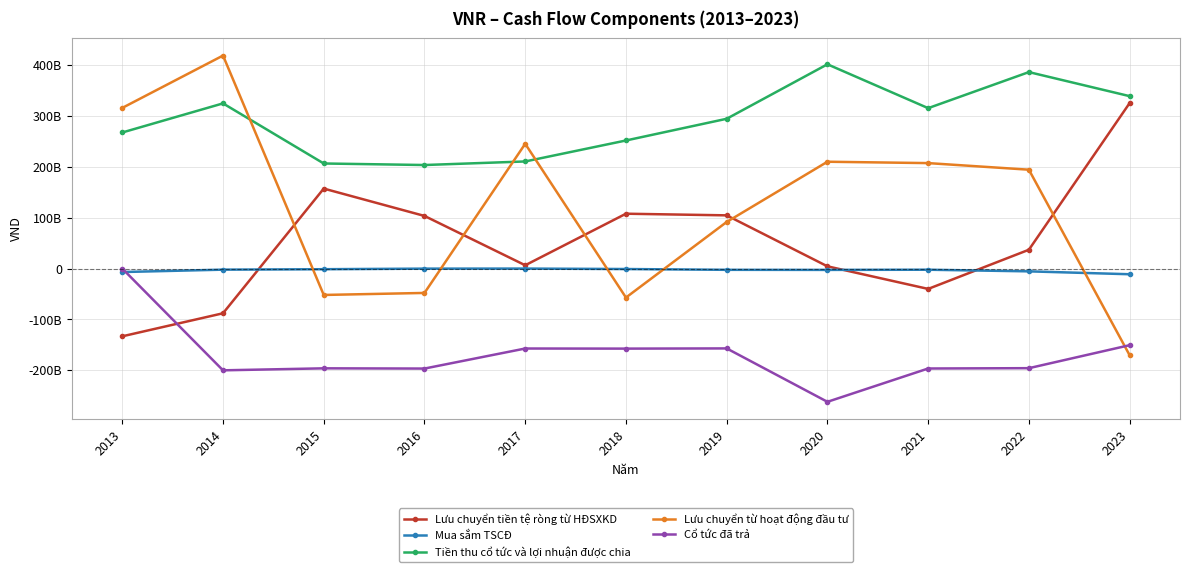

True or false: Tiền thu cổ tức và lợi nhuận được chia and Cổ tức đã trả cross at least once.

False